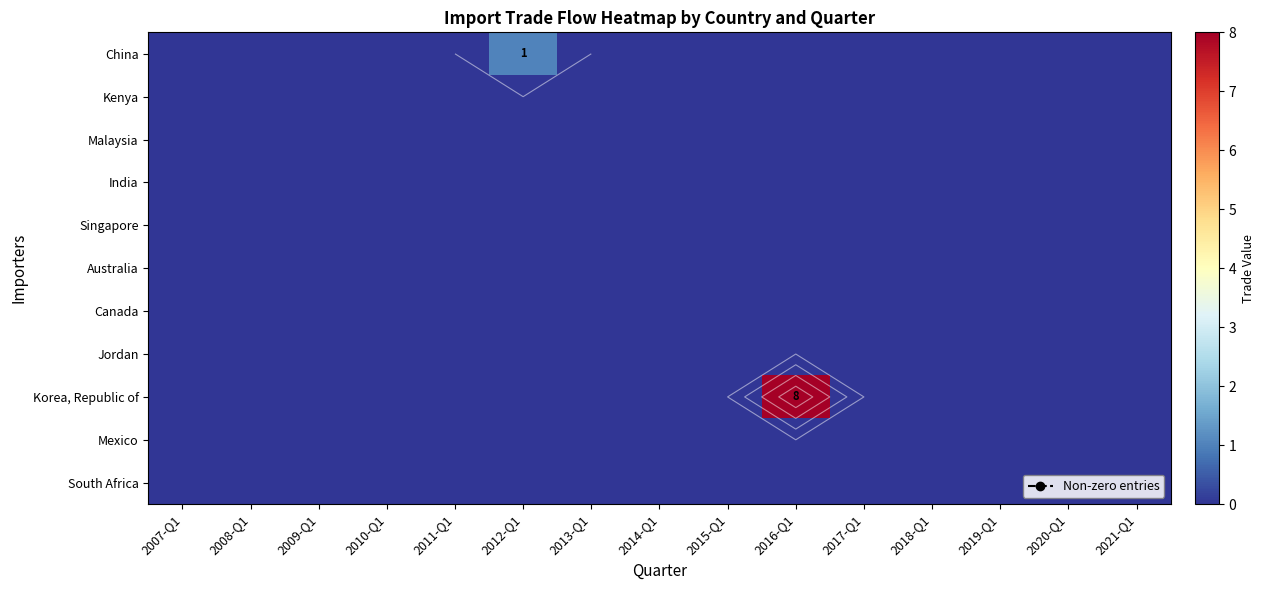

Between 2013-Q1 and 2021-Q1, which series saw the biggest shift?

China